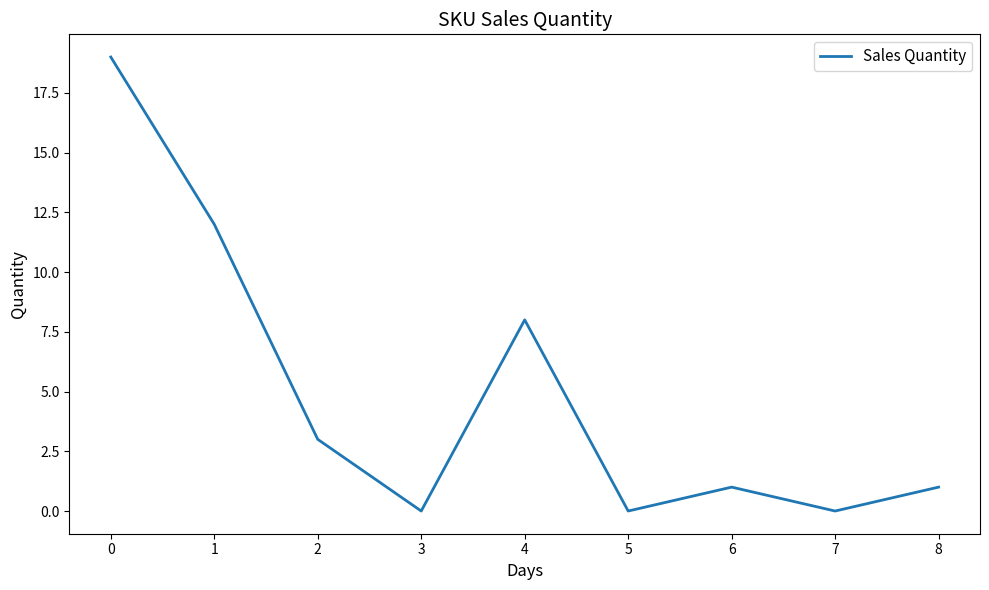

What is the change in value from 0 to 5?

-19